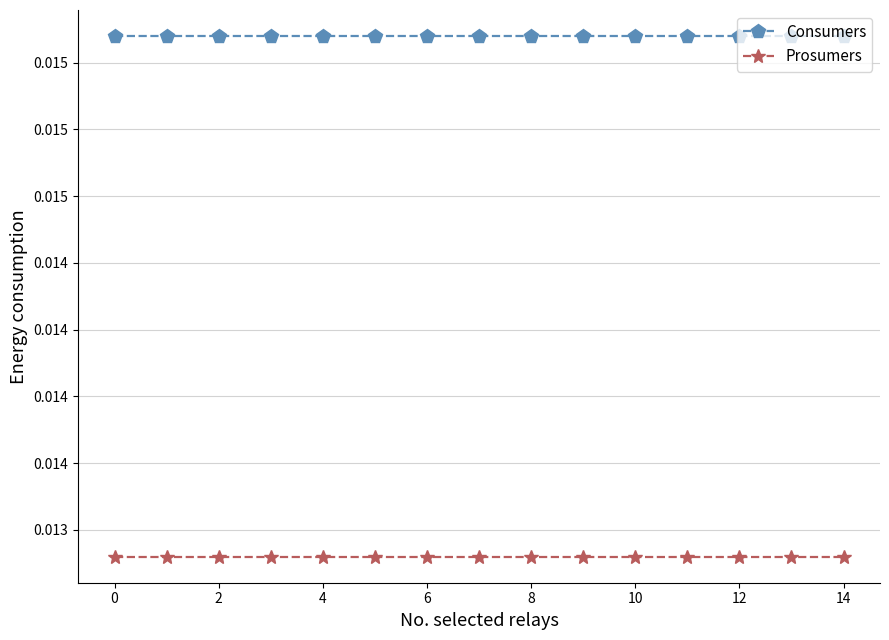

Is this an area chart (filled region under the line)?

No